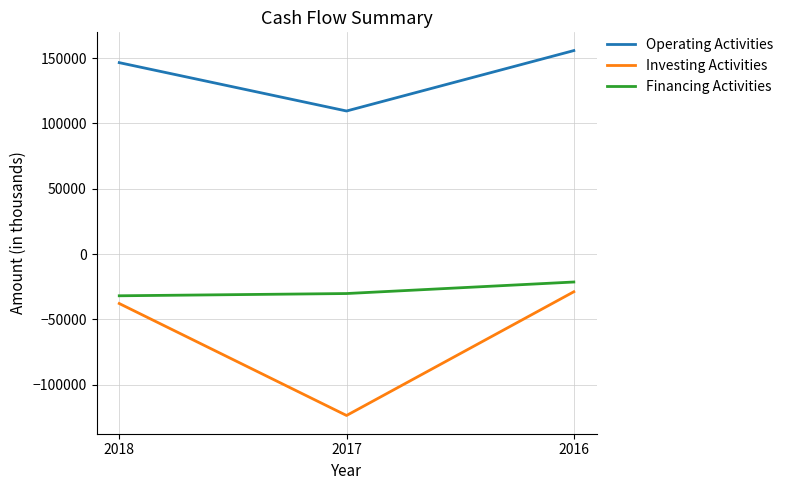

How many Financing Activities values are between -31889 and -21344?

3